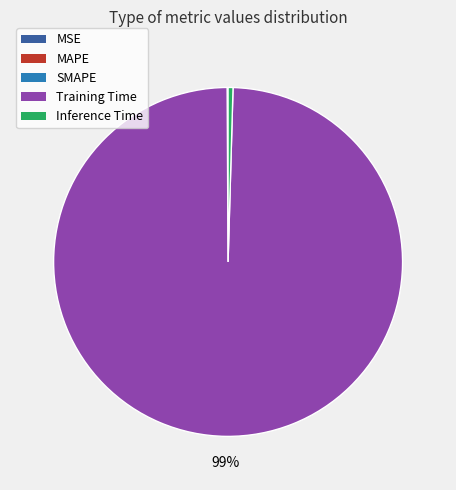

Between Inference Time and Training Time, which is larger?

Training Time